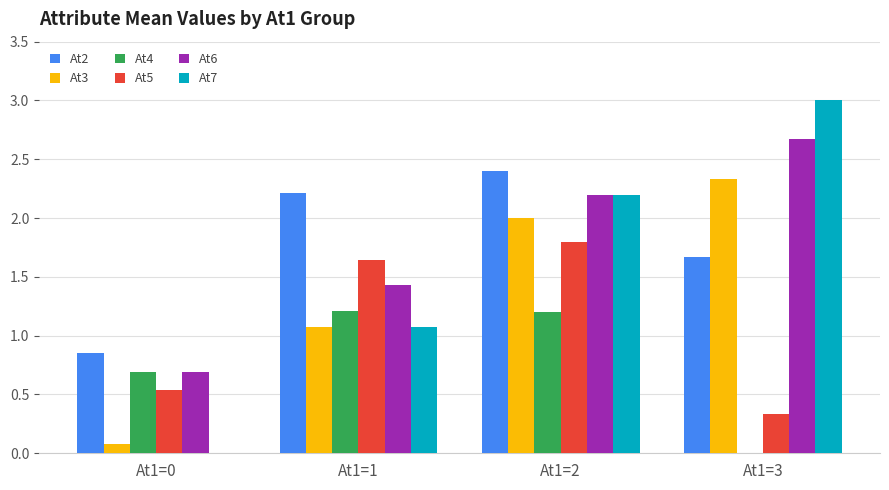

What is the sum of all At5 values?

4.3